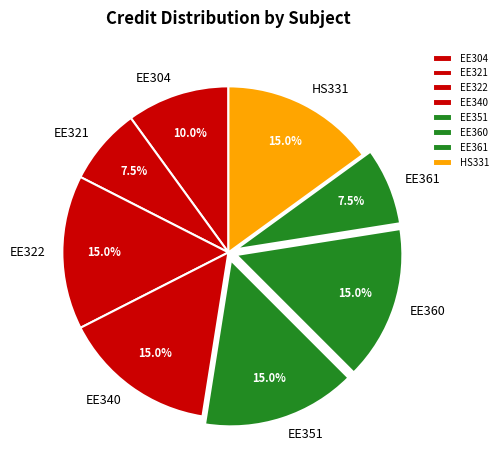

Between EE321 and EE360, which is larger?

EE360